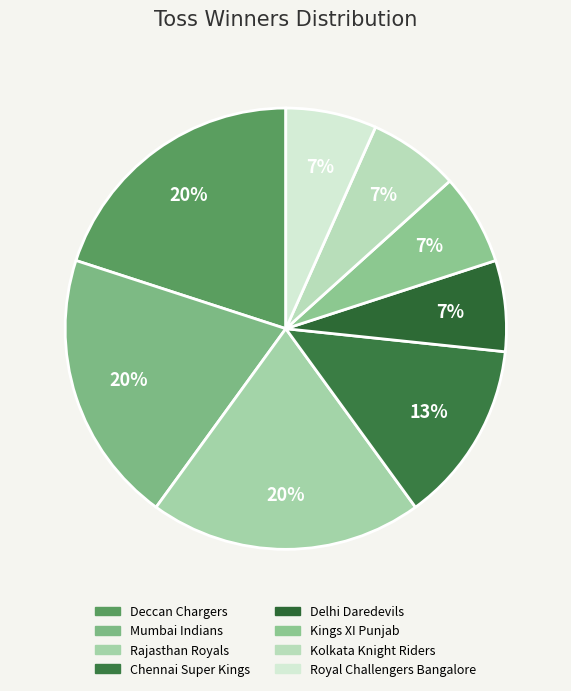

To the nearest percent, what portion does Chennai Super Kings represent?

13%